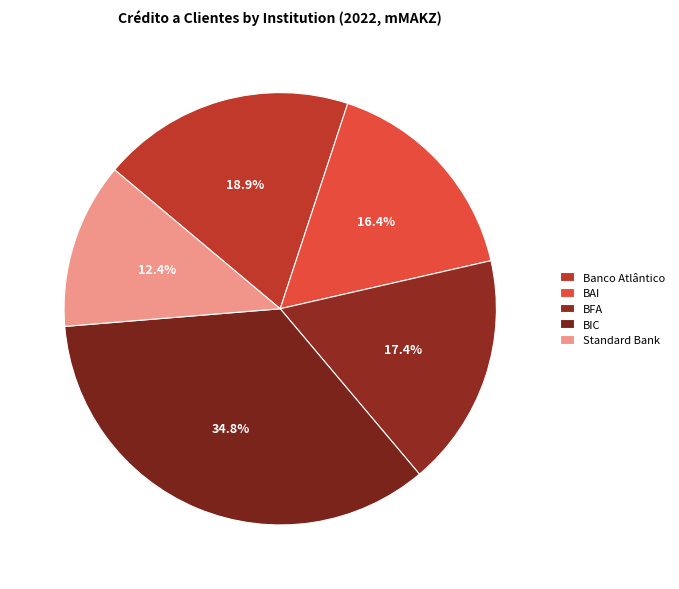

Combined, what portion of the pie is Standard Bank and Banco Atlântico?

31.4%